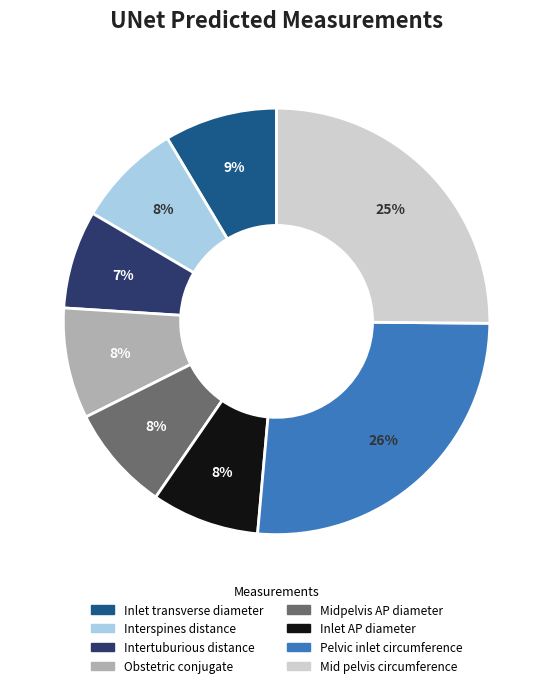

Which category has the biggest portion of the pie?

Pelvic inlet circumference